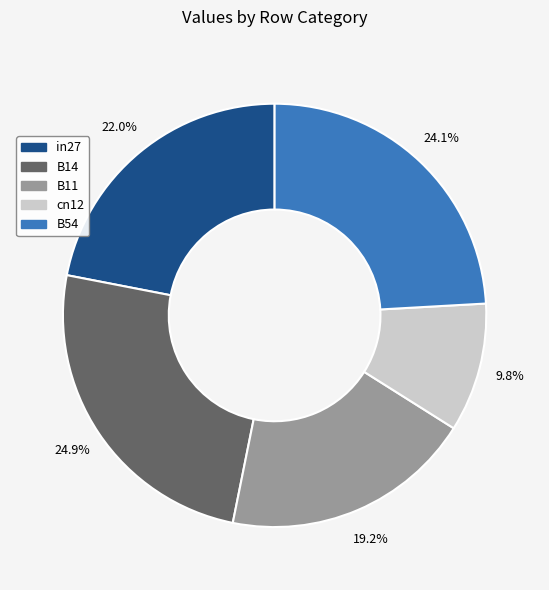

To the nearest percent, what portion does B11 represent?

19%